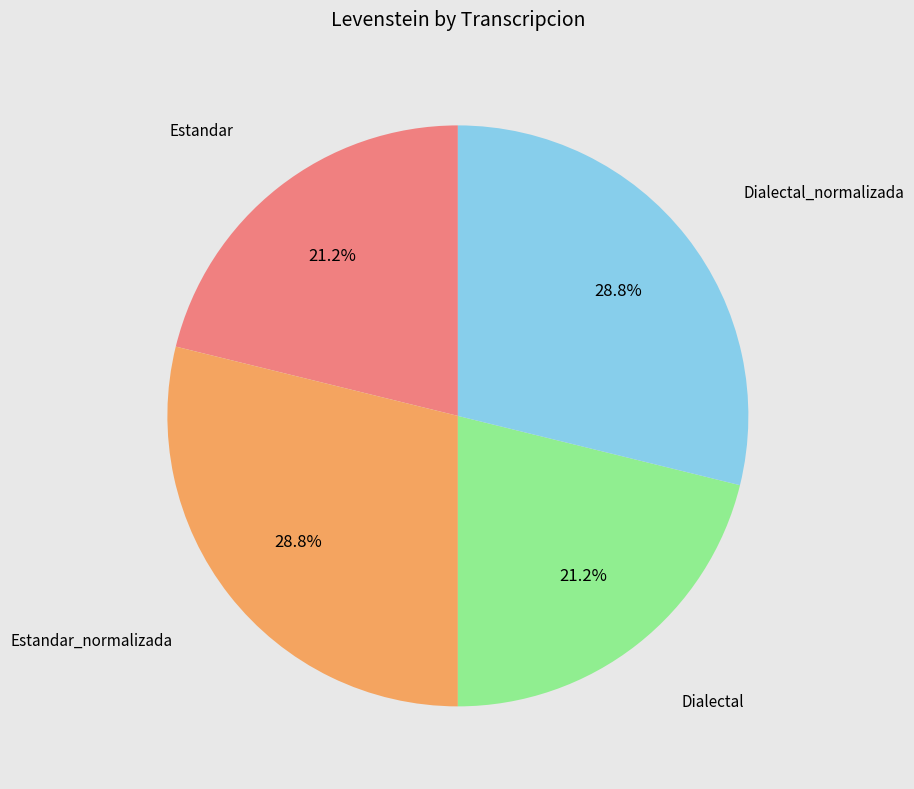

Is there any slice that represents more than half of the pie?

No